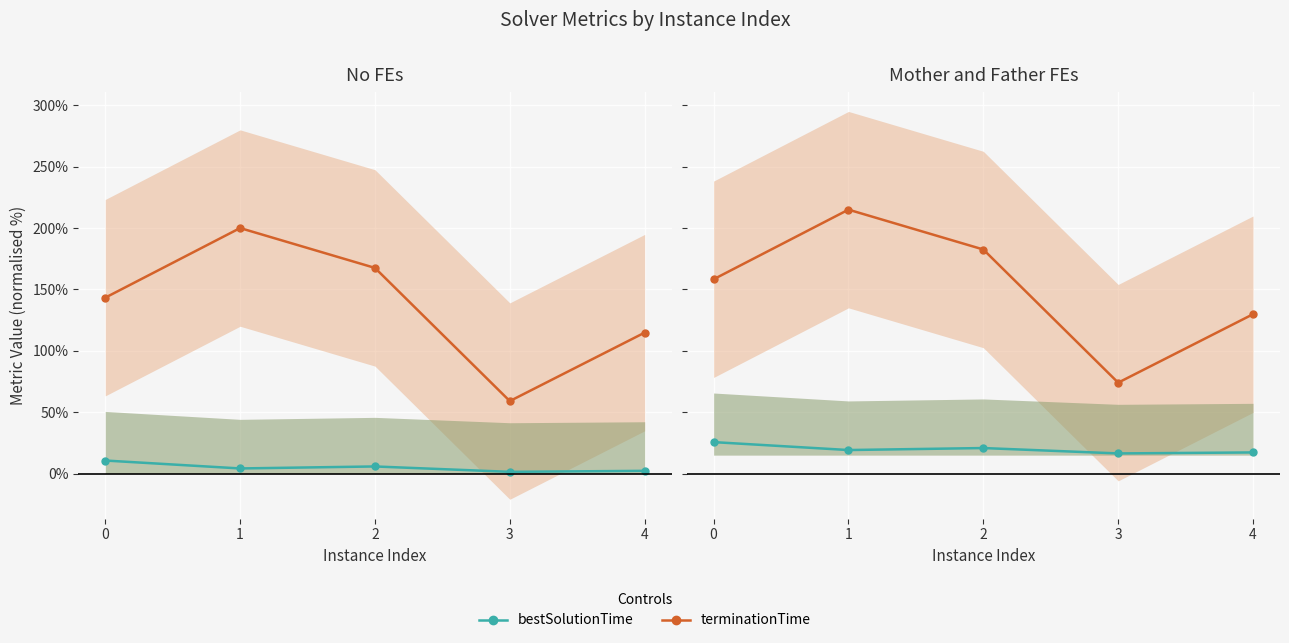

What is the difference between the maximum and second lowest values in the terminationTime series?

85.2